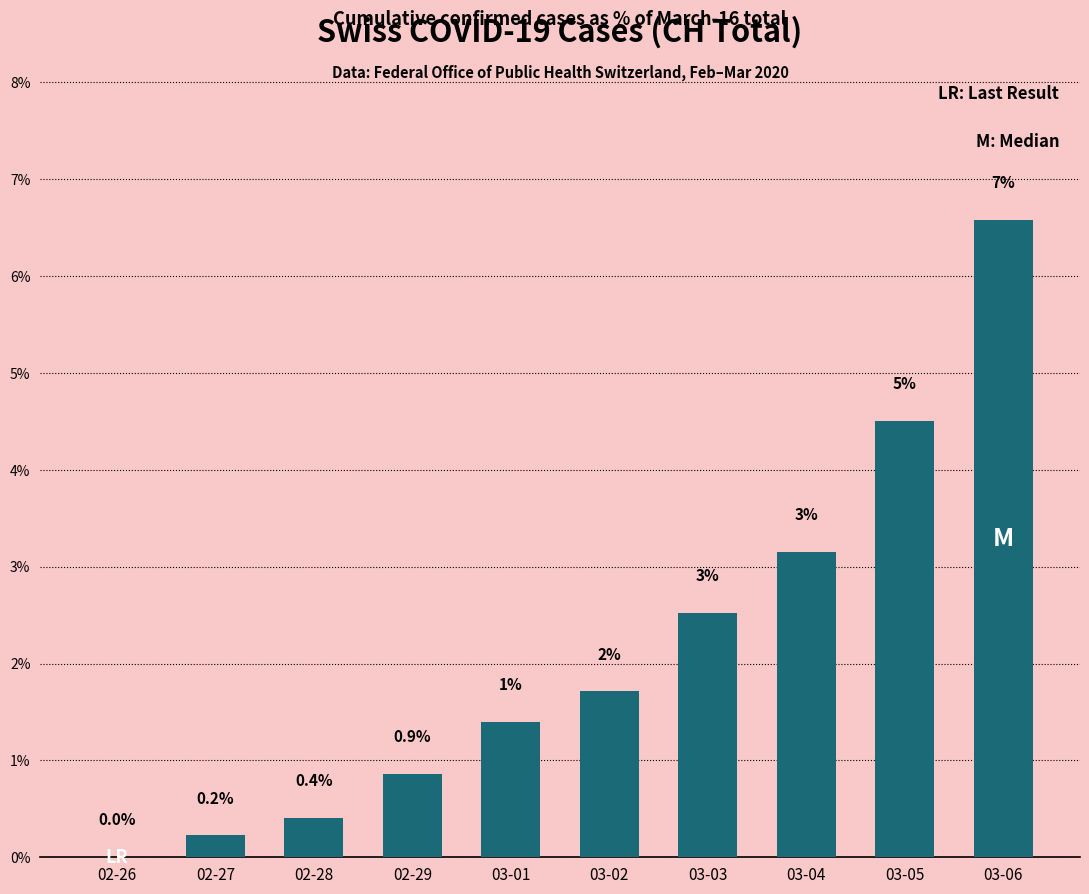

What is the label of the 9th bar from the right?

02-27